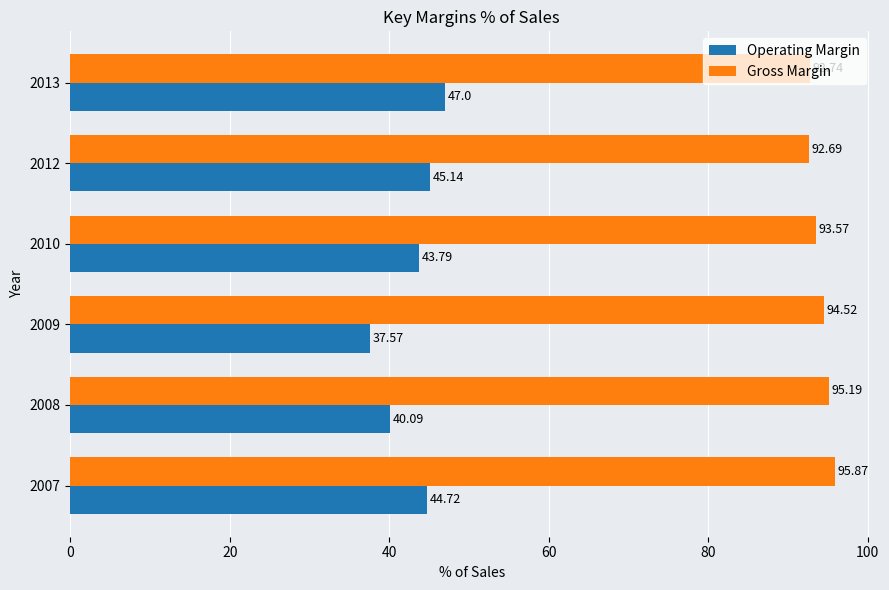

What are all the series names shown in the legend?

Operating Margin, Gross Margin